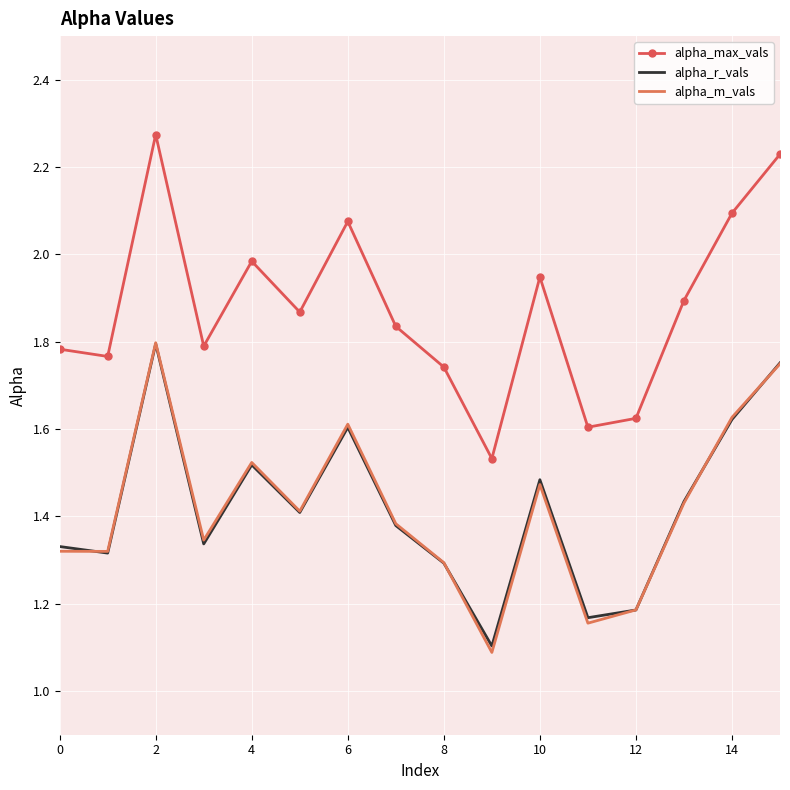

What is the smallest value displayed?

1.1